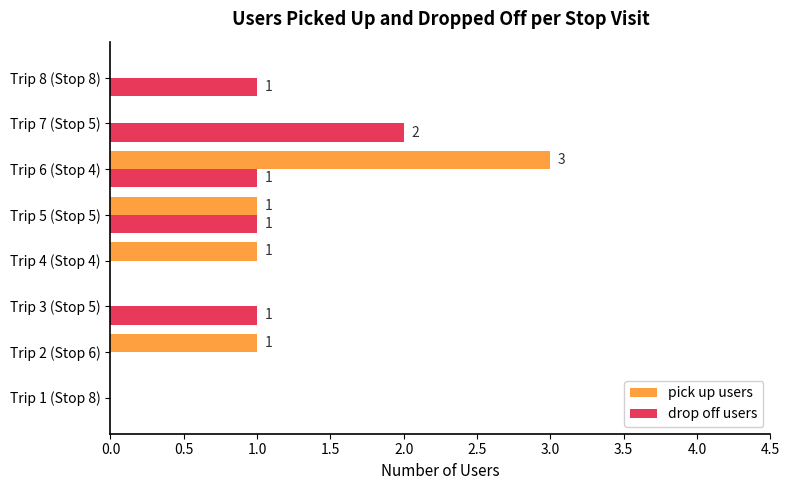

At which category does the chart reach its peak across all series?

Trip 6 (Stop 4)